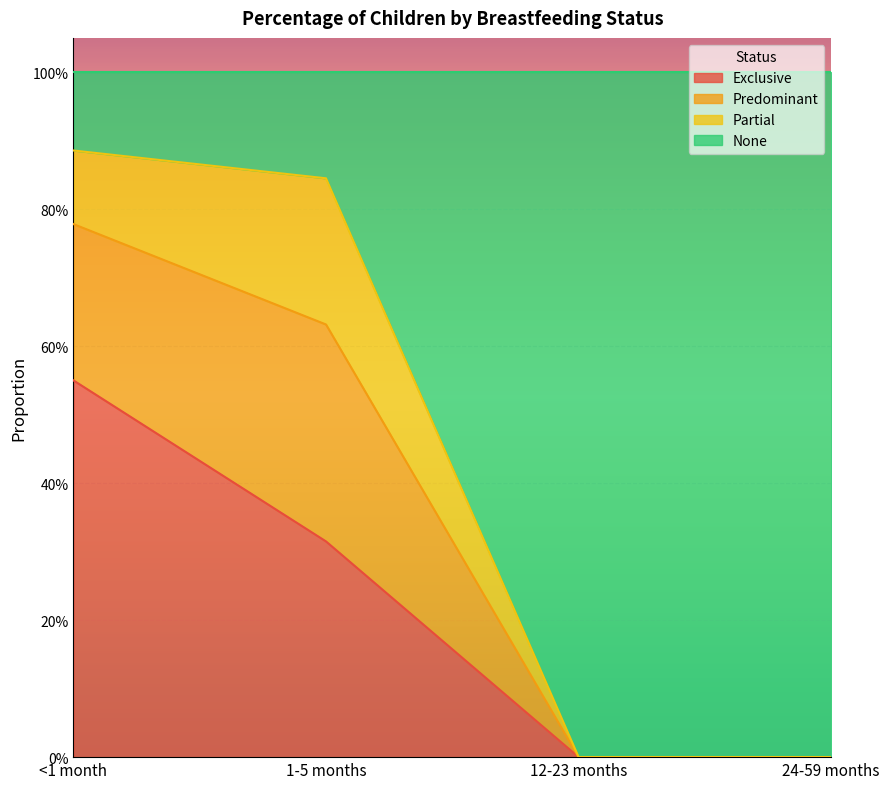

Which series has the largest total across all categories?

None